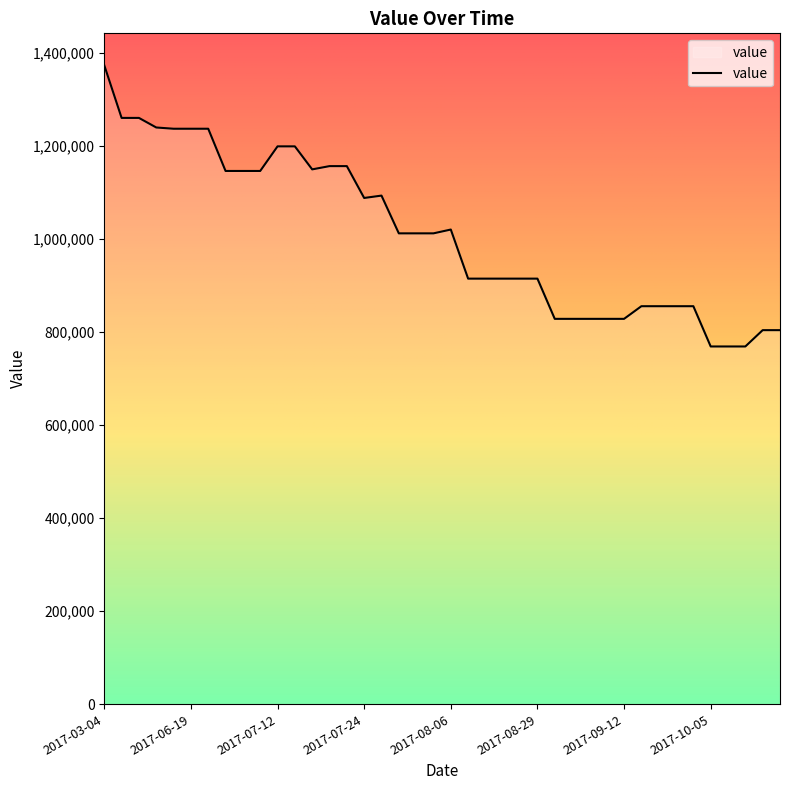

What is the difference between the maximum and minimum values?

604800